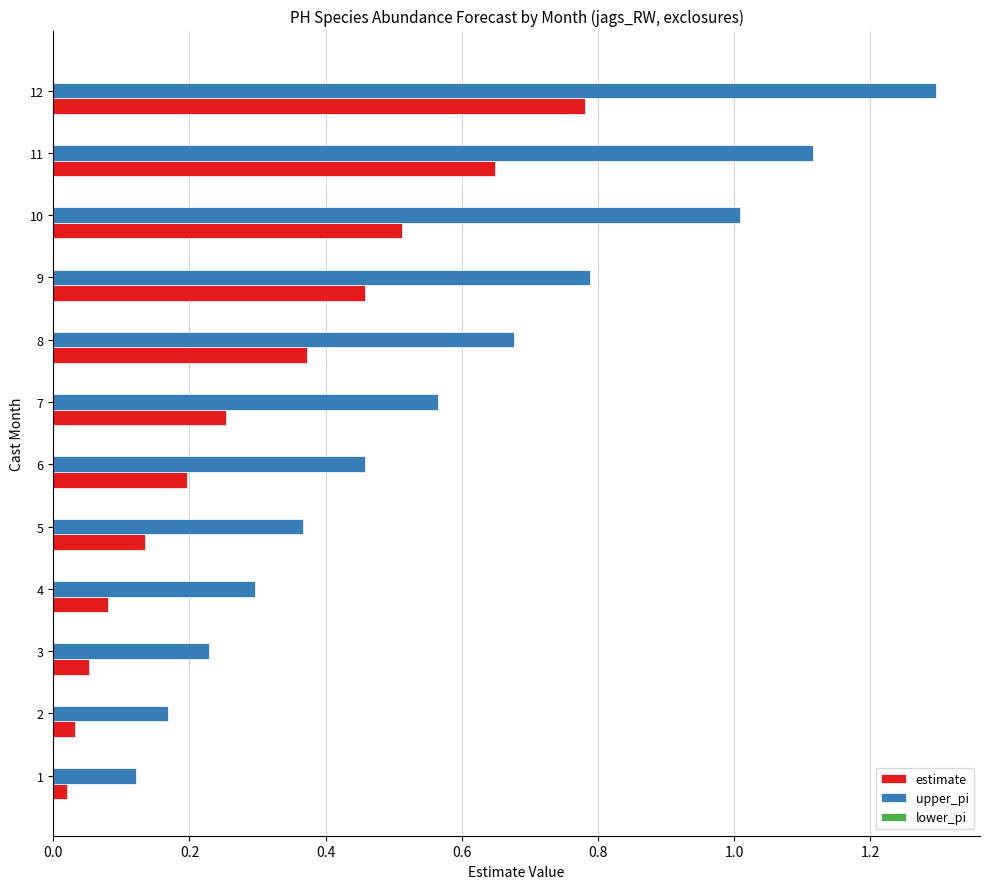

At 5, list the series in order from smallest to largest.

estimate, upper_pi